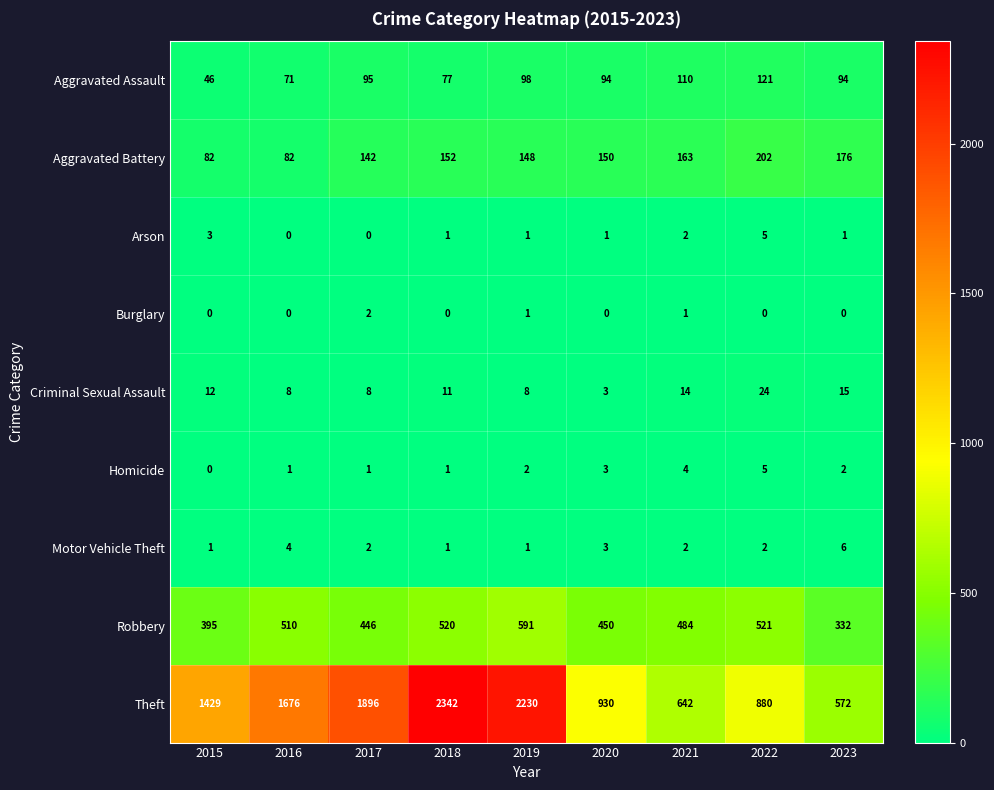

The Homicide series shows 0 at 2017. True or false?

False